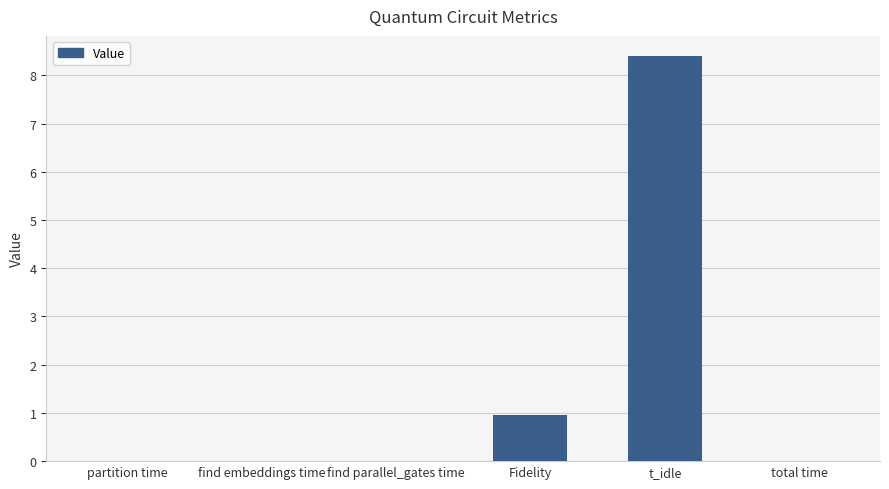

Where is the data nearest to the value 4?

Fidelity